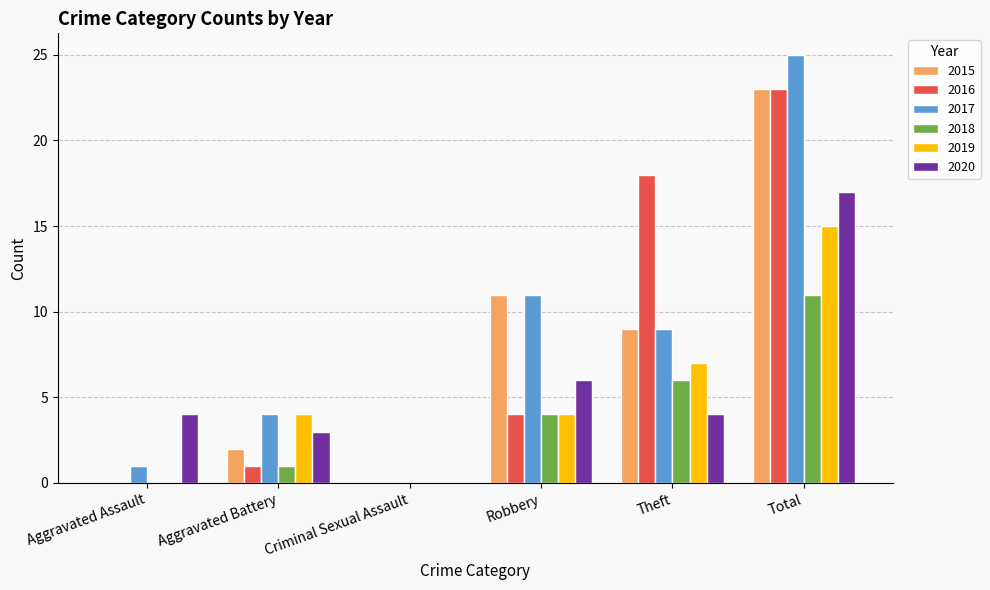

What is the greatest value displayed?

25